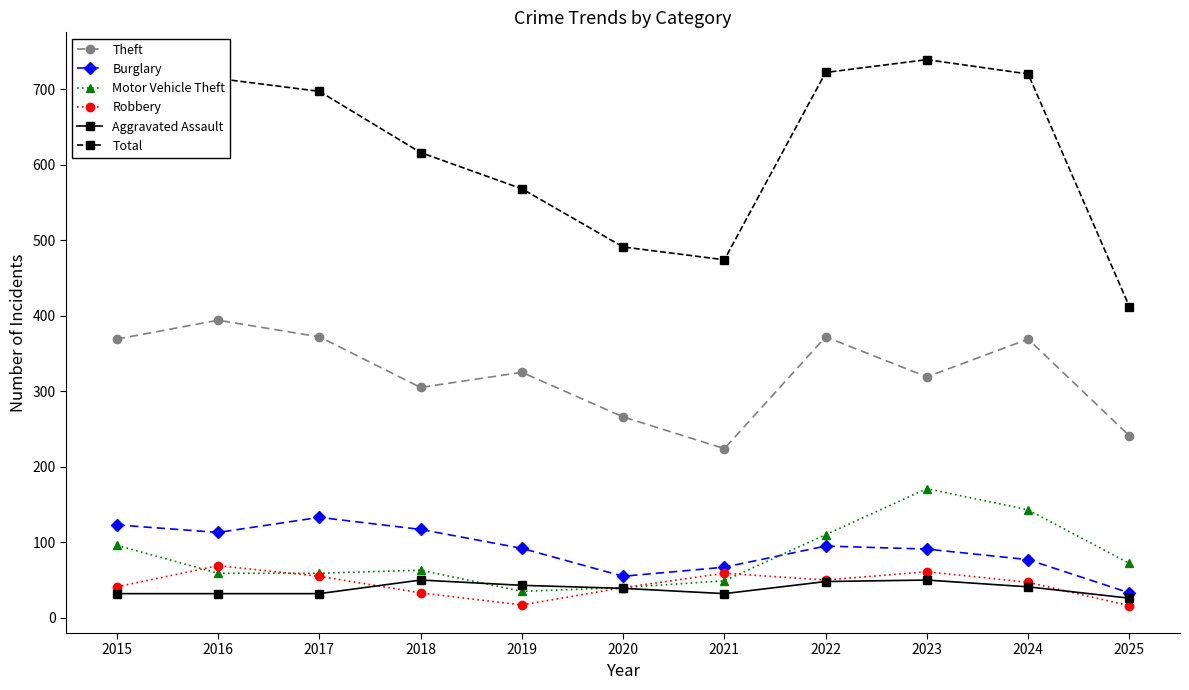

How many data points does each series have?

11